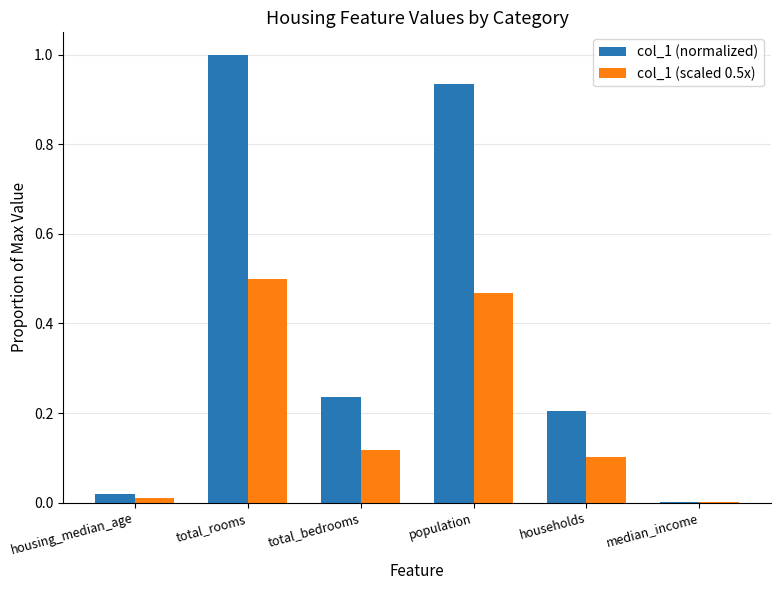

What is the sum of all col_1 (normalized) values?

2.4